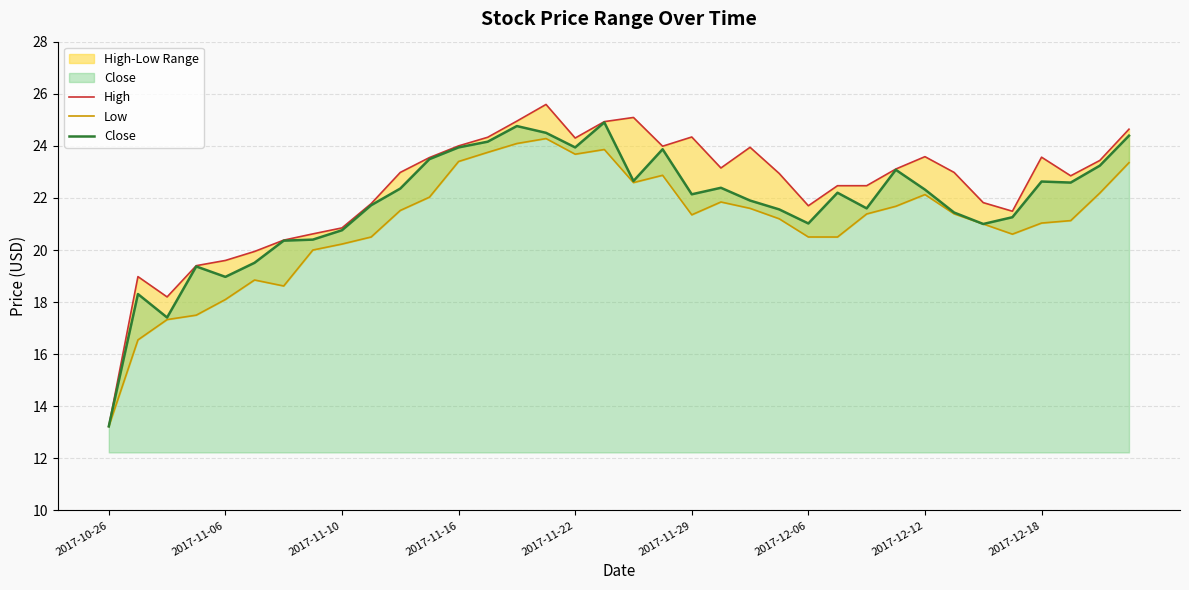

How many categories are shown in the chart?

36